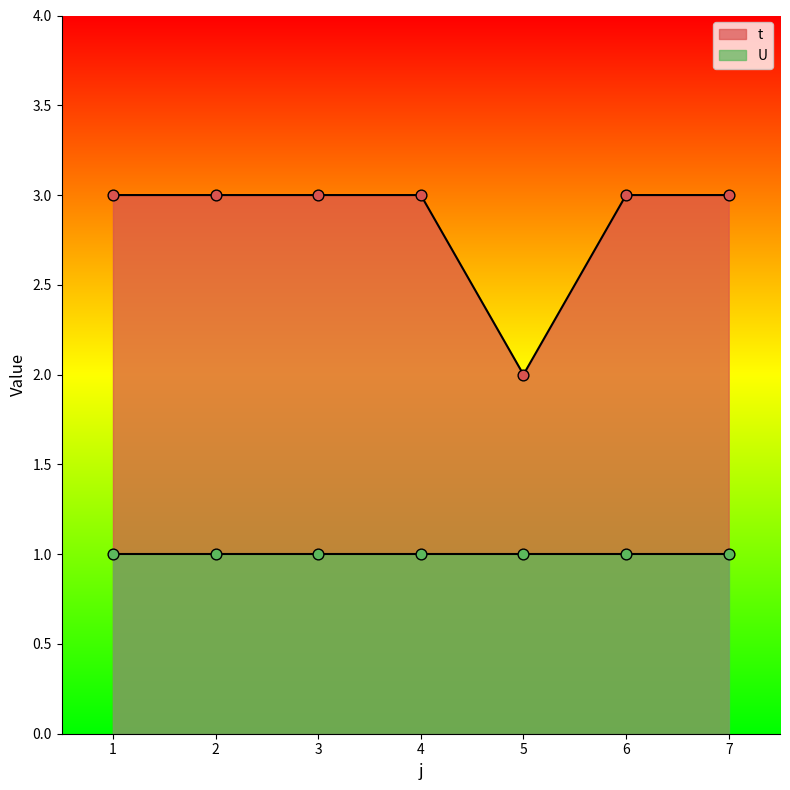

Approximately how many times larger is the value at 2 compared to 7?

1.0